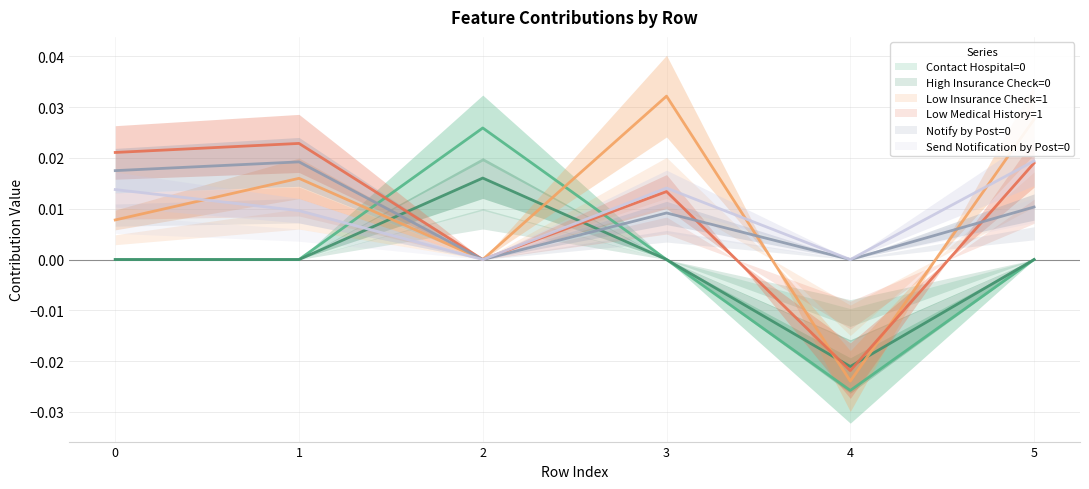

How many categories are shown in the chart?

6